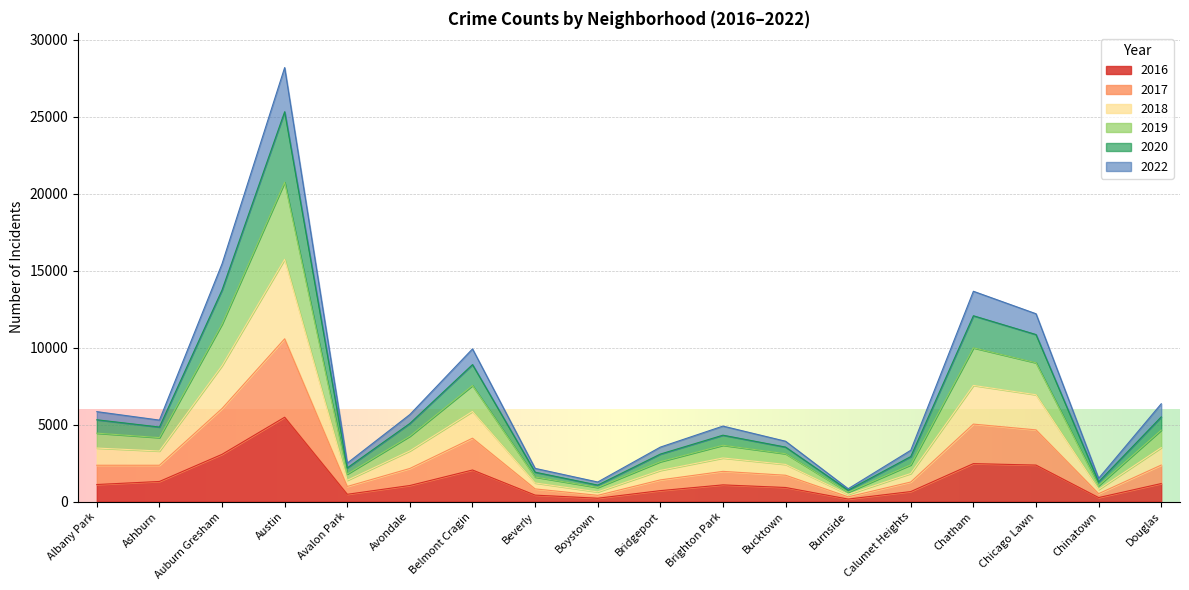

At which category is the sum across all series the highest?

Austin